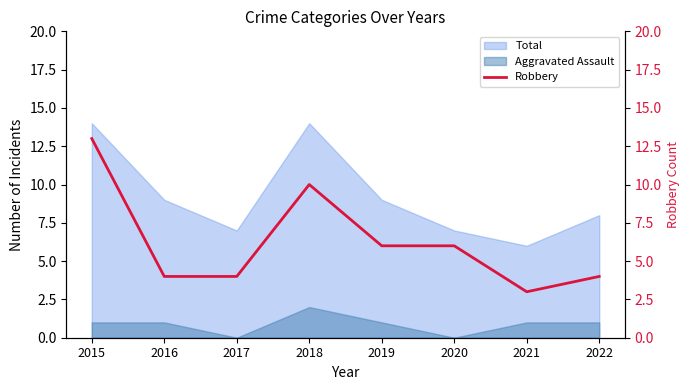

Which category has the lowest value across all series?

2021